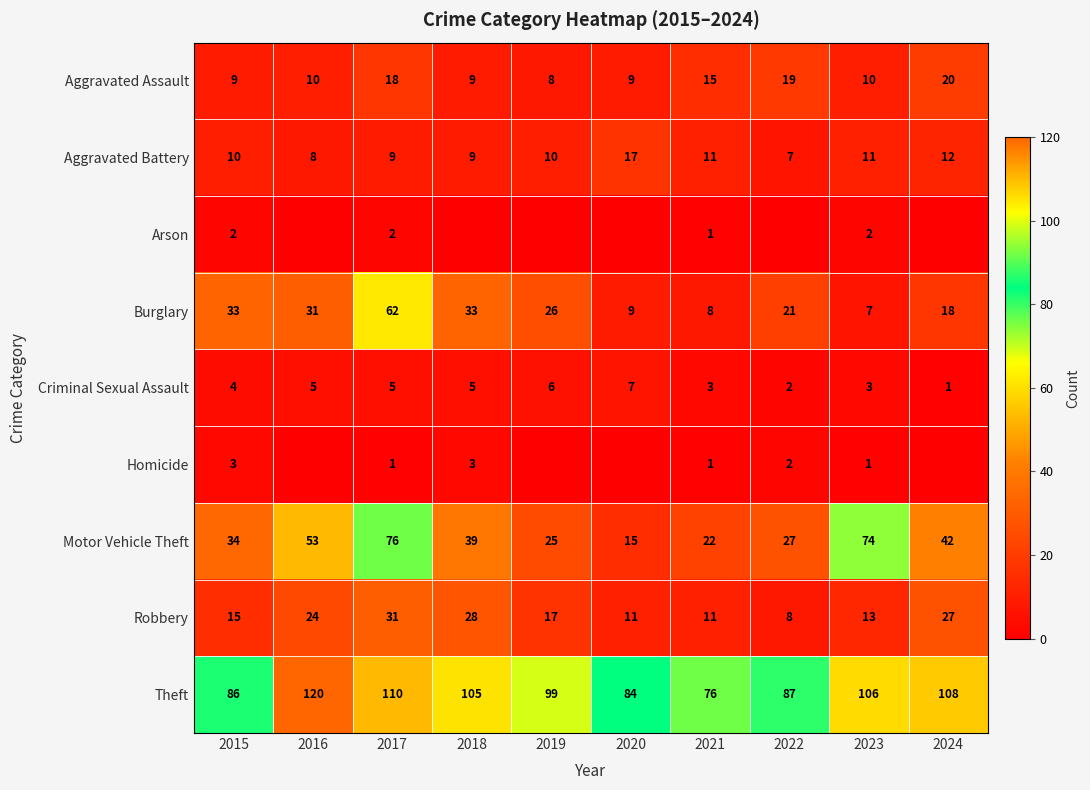

True or false: Criminal Sexual Assault has a value of 5 at 2018.

True